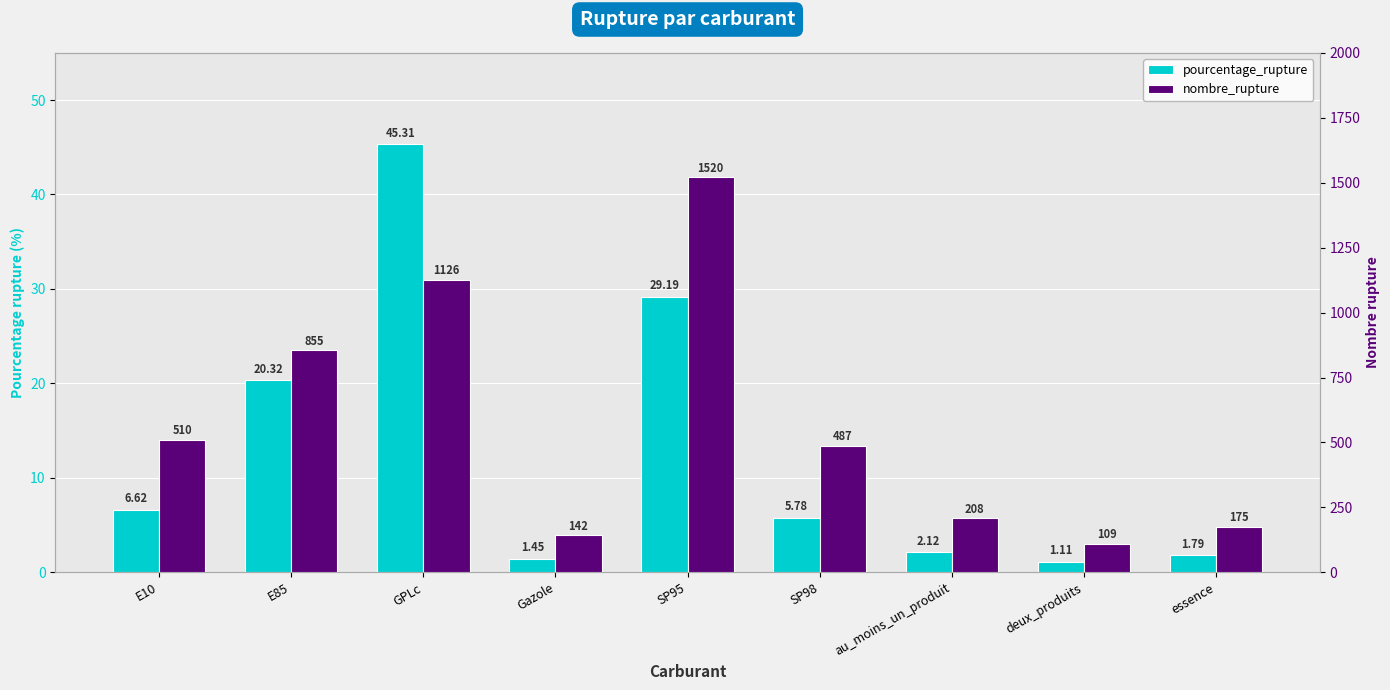

Which series has the largest range (max minus min)?

nombre_rupture